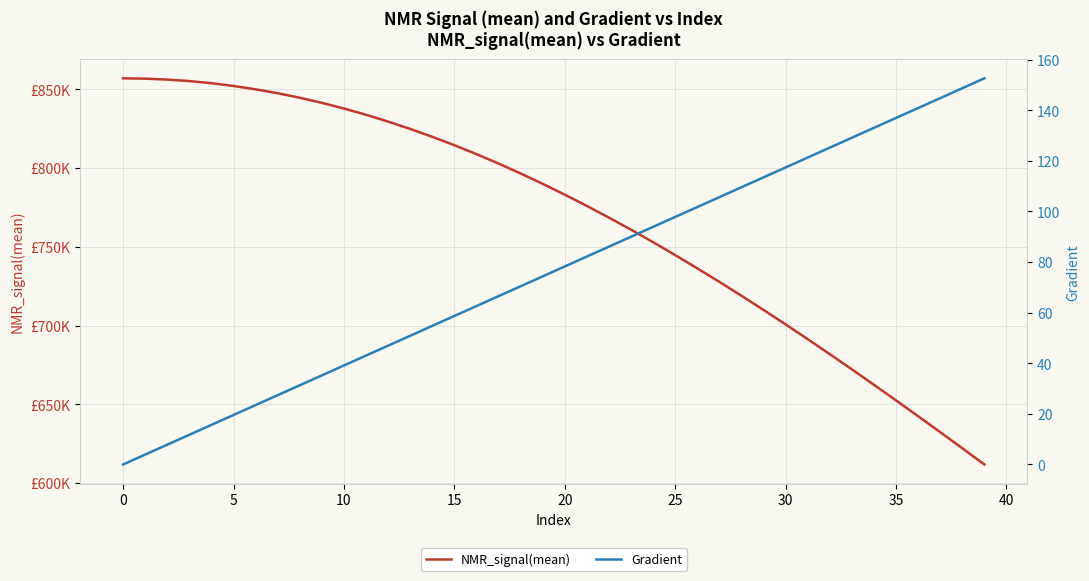

The NMR_signal(mean) series shows 1156393.0 at 27. True or false?

False